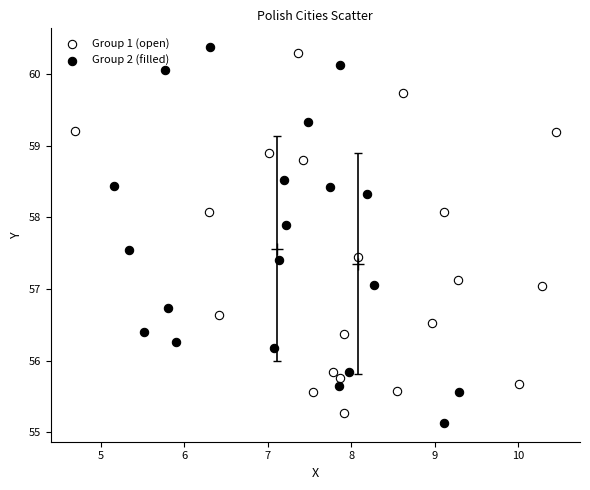

Which series reaches the maximum Y coordinate?

Group 2 (filled)